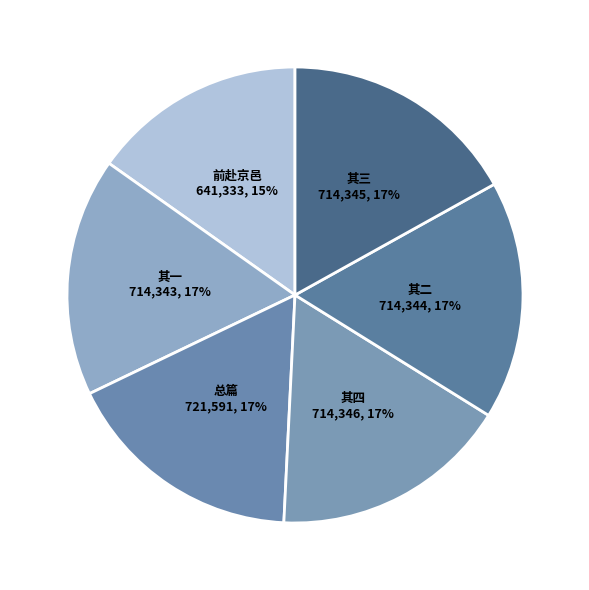

What percentage is the 其四 slice, to the nearest percent?

17%